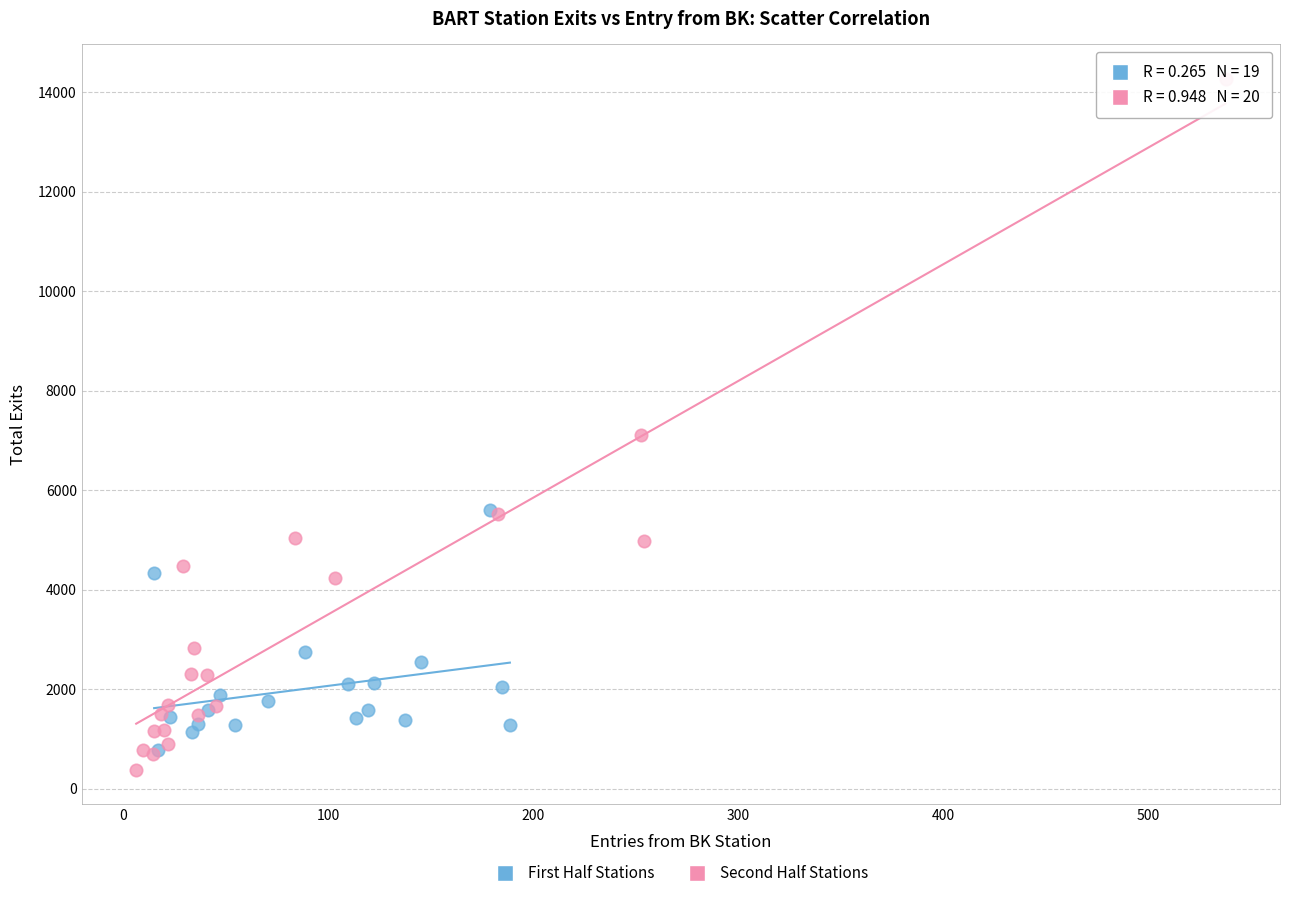

Which series has the widest spread of Y values?

Second Half Stations